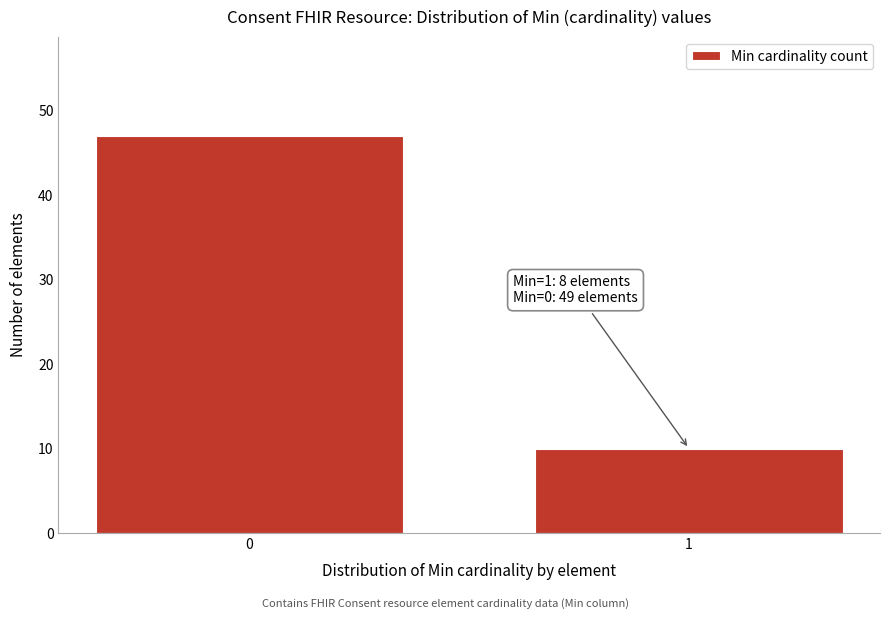

Reading left to right, transcribe all the data shown in this chart.

0=47	1=10